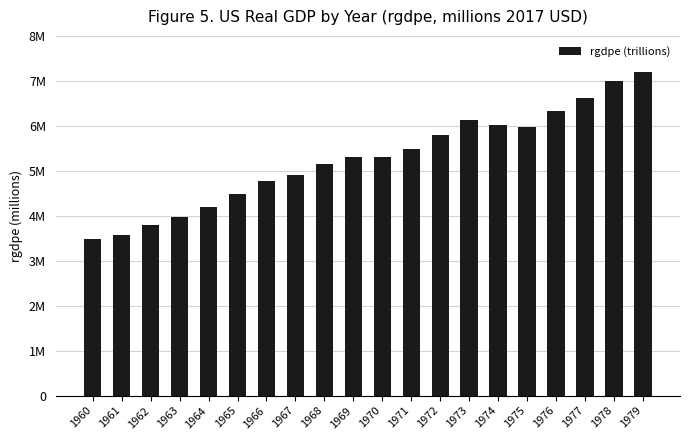

What is the difference between the maximum and minimum values?

3703383